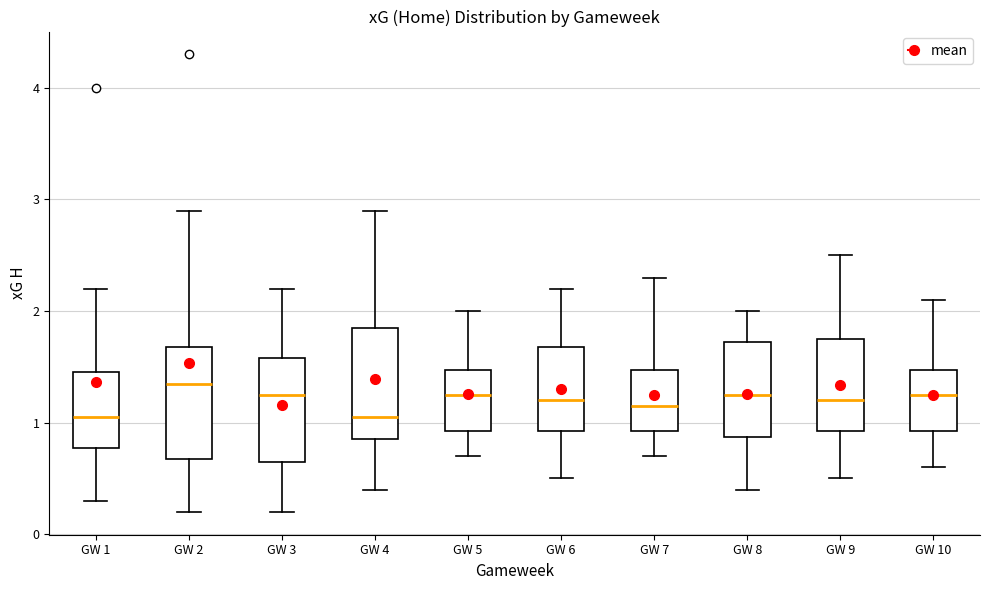

Which box has the highest median line?

GW 2